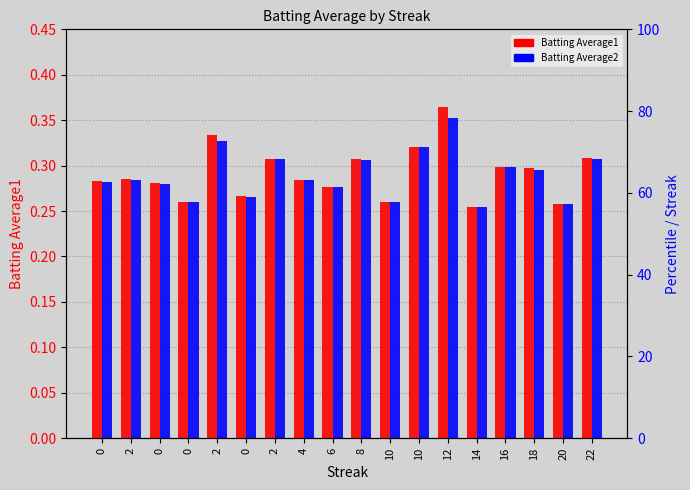

At 22, list the series in order from largest to smallest.

Batting Average1, Batting Average2